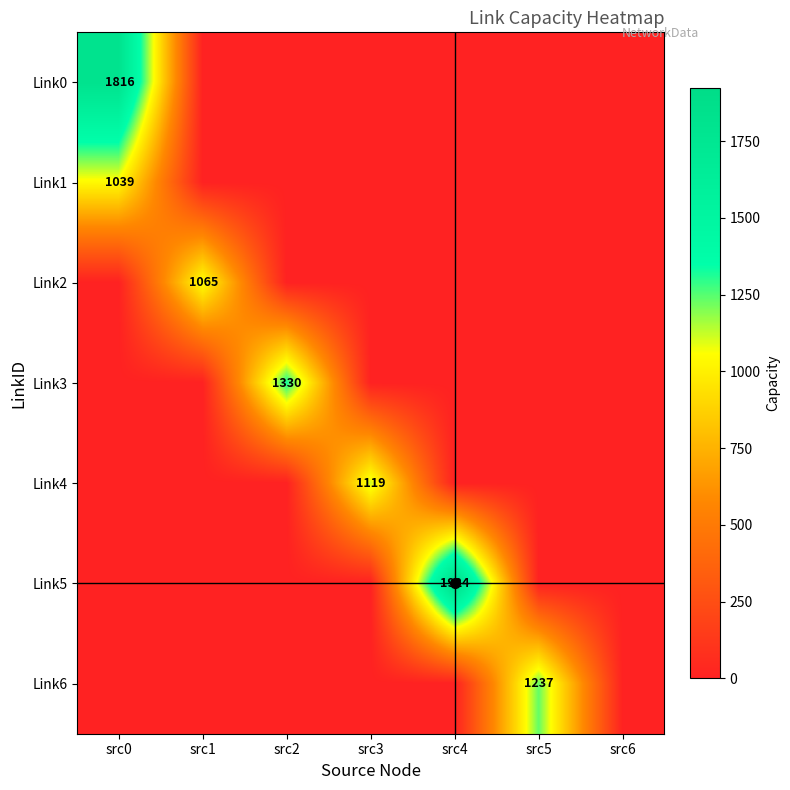

What is the sum of all Link2 values?

1065